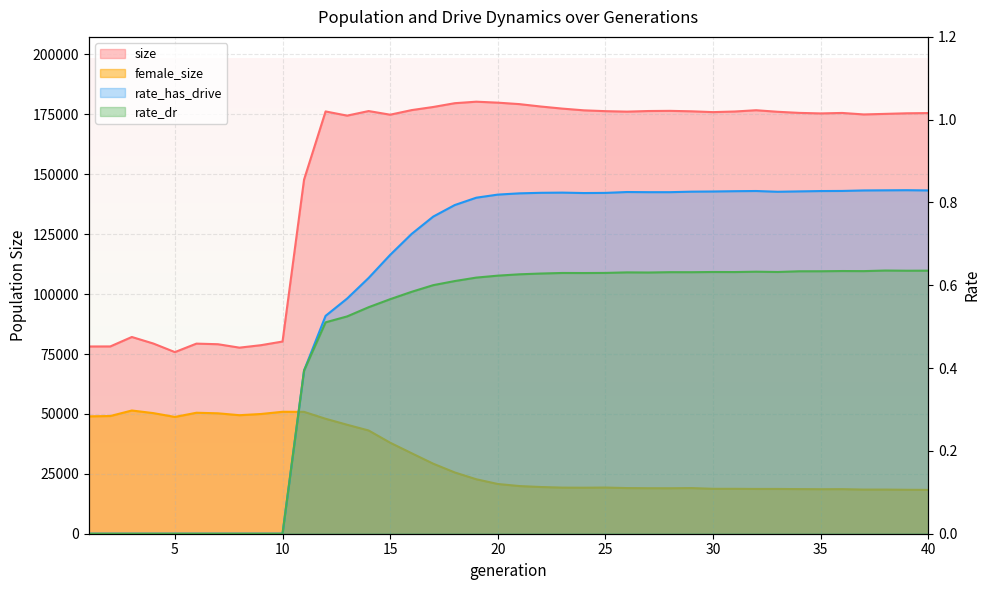

True or false: rate_dr has a value of 0.4 at 4.

False